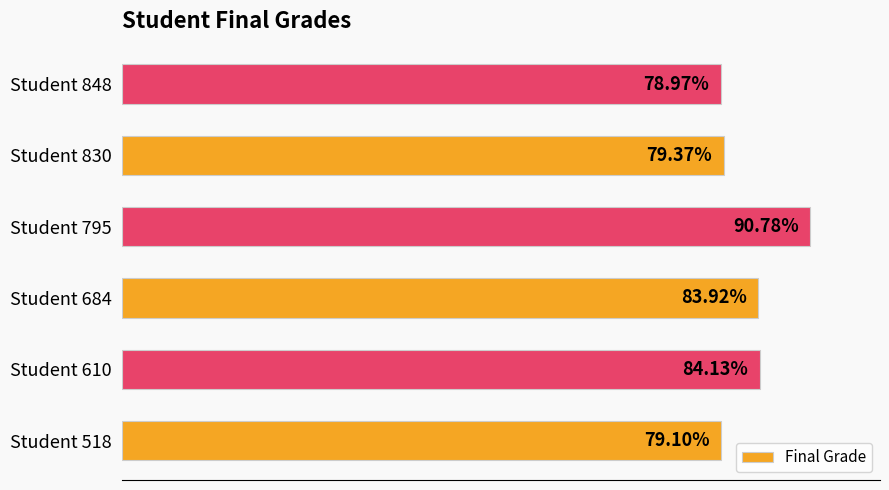

Between Student 684 and Student 830, which is larger?

Student 684